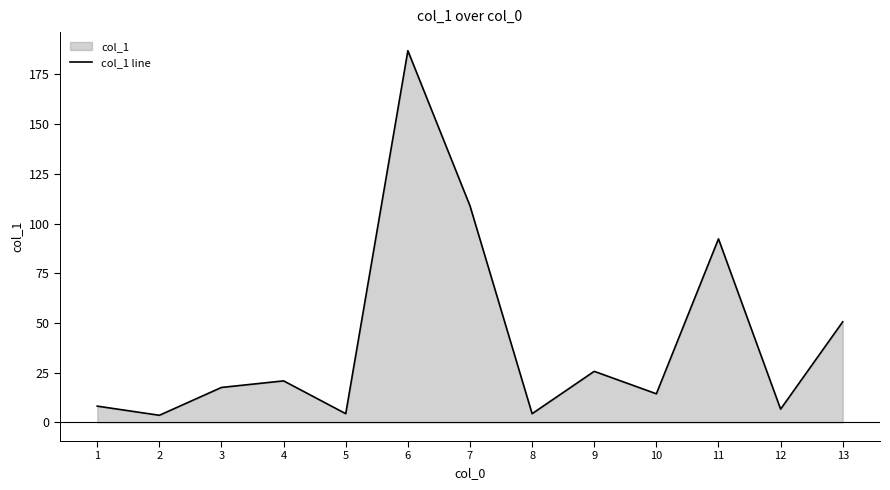

How many interior local valleys (lower than both neighbors) does the data have?

5